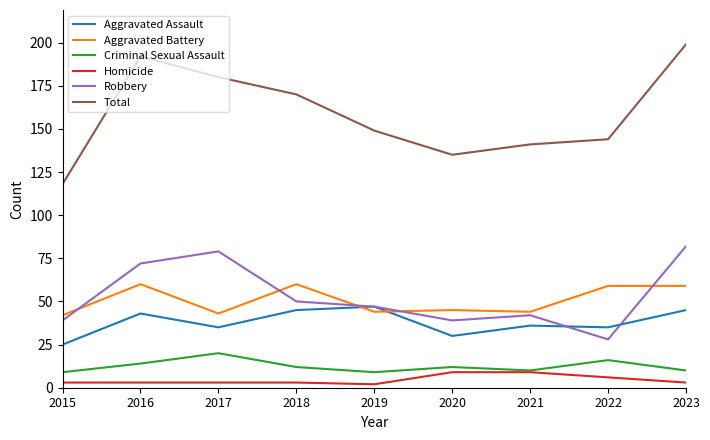

Reading right to left, what are all the values shown in this chart?

Aggravated Assault: 2023=45	2022=35	2021=36	2020=30	2019=47	2018=45	2017=35	2016=43	2015=25
Aggravated Battery: 2023=59	2022=59	2021=44	2020=45	2019=44	2018=60	2017=43	2016=60	2015=42
Criminal Sexual Assault: 2023=10	2022=16	2021=10	2020=12	2019=9	2018=12	2017=20	2016=14	2015=9
Homicide: 2023=3	2022=6	2021=9	2020=9	2019=2	2018=3	2017=3	2016=3	2015=3
Robbery: 2023=82	2022=28	2021=42	2020=39	2019=47	2018=50	2017=79	2016=72	2015=39
Total: 2023=199	2022=144	2021=141	2020=135	2019=149	2018=170	2017=180	2016=192	2015=118